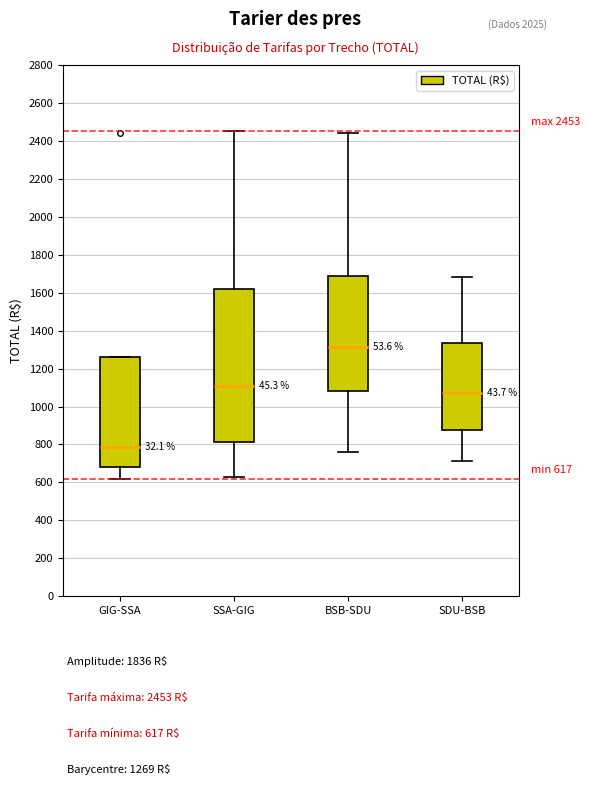

Which box is the tallest, from its lower edge to its upper edge?

SSA-GIG